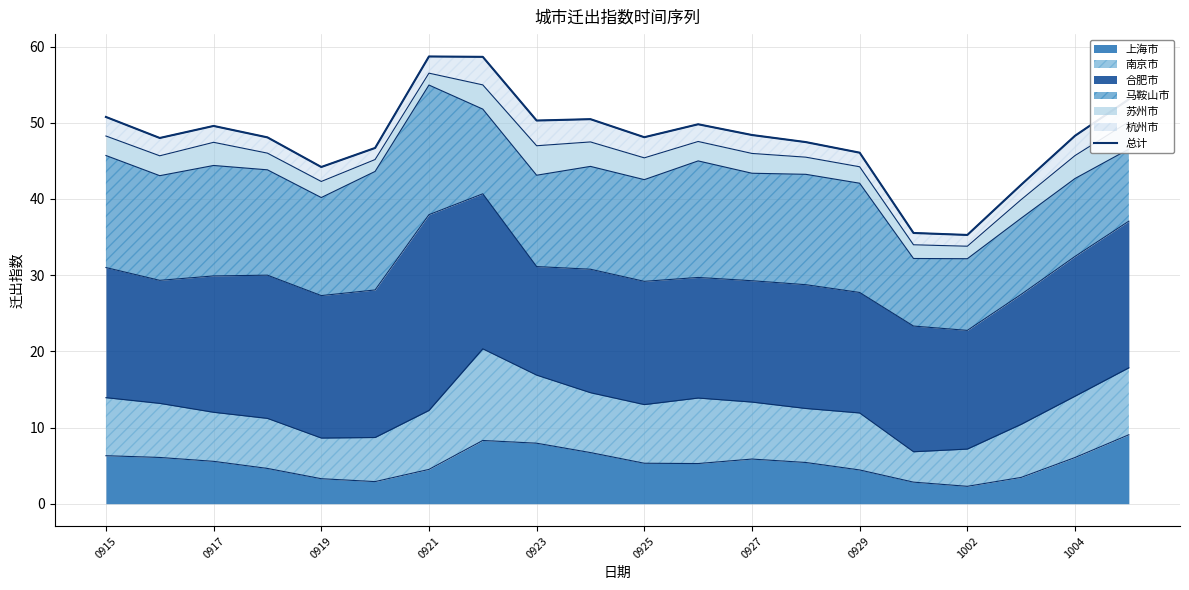

How many data points are less than 48?

7